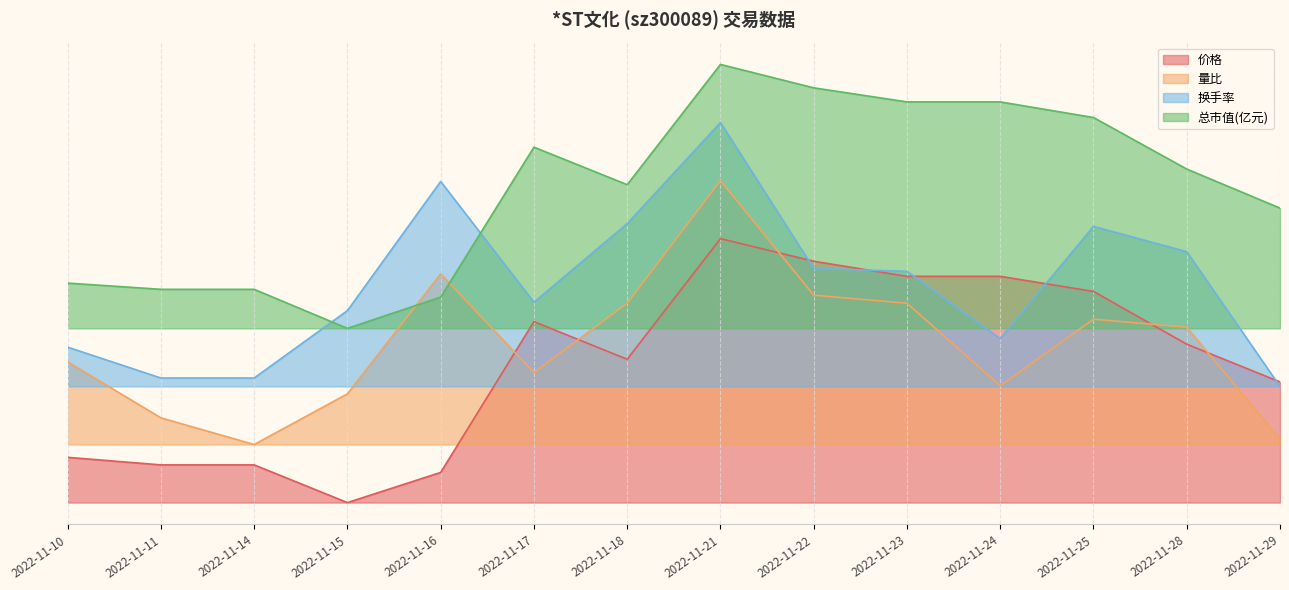

Reading right to left, extract all data points from this chart.

价格: 0.5	0.6	0.8	0.9	0.9	0.9	1.0	0.5	0.7	0.1	0.0	0.1	0.1	0.2
成交额(万元): 0.4	1.0	1.0	0.6	0.9	0.9	1.4	1.1	0.8	1.2	0.7	0.5	0.5	0.6
量比: 0.2	0.7	0.7	0.4	0.8	0.8	1.2	0.8	0.5	0.9	0.4	0.2	0.3	0.5
总市值(亿元): 1.1	1.3	1.5	1.5	1.5	1.6	1.7	1.2	1.3	0.8	0.7	0.8	0.8	0.8